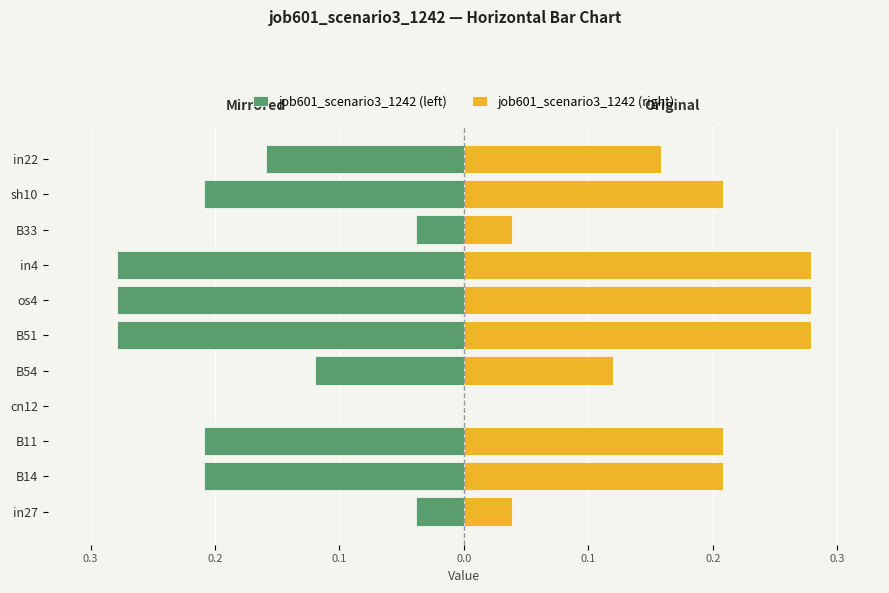

What is the minimum value shown in the chart?

-0.3